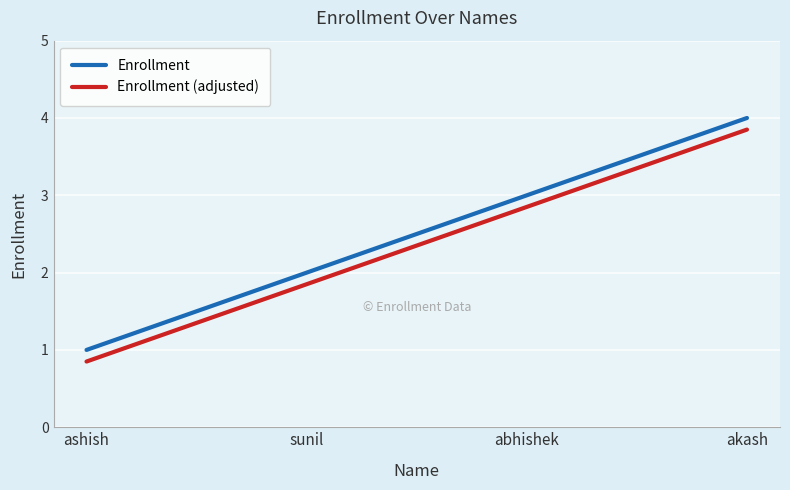

At which category is the sum across all series the highest?

akash